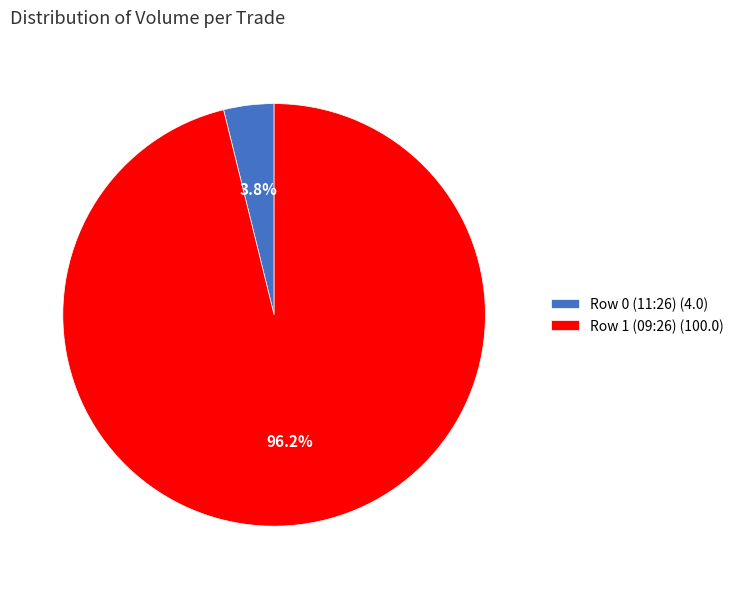

Does any single category account for the majority?

Yes